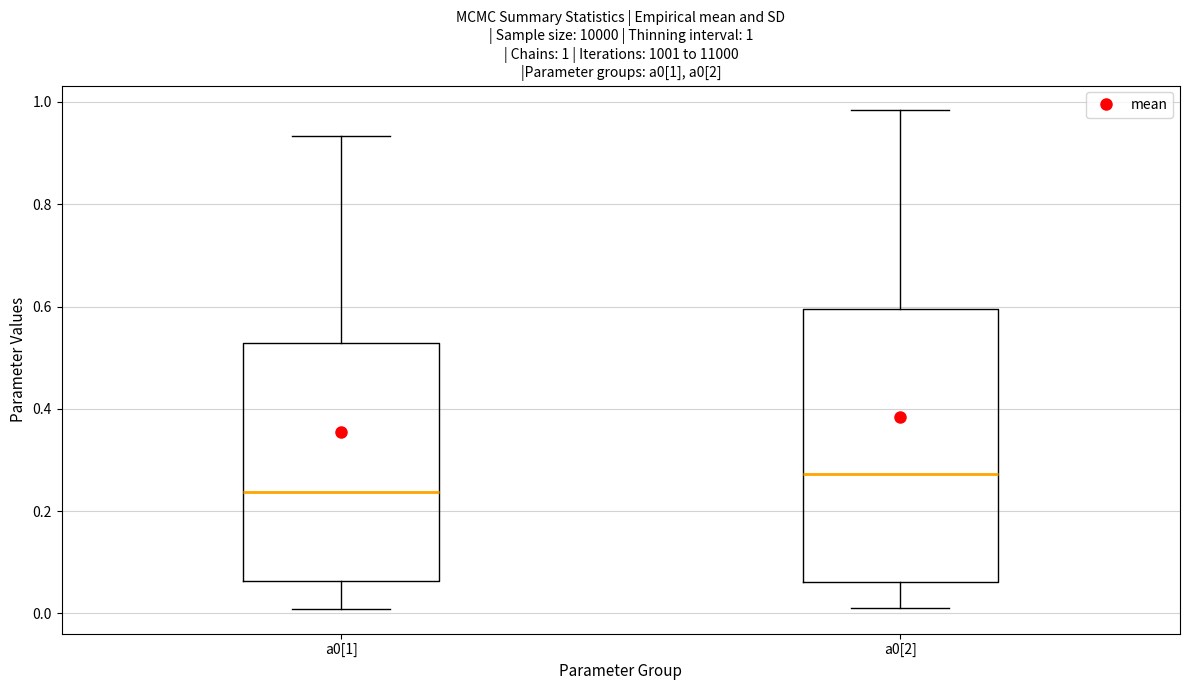

Which box is the tallest, from its lower edge to its upper edge?

a0[2]